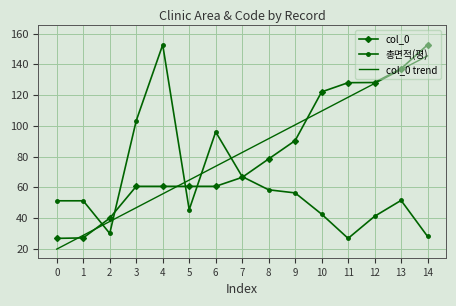

Between 6 and 12, which series saw the biggest shift?

col_0